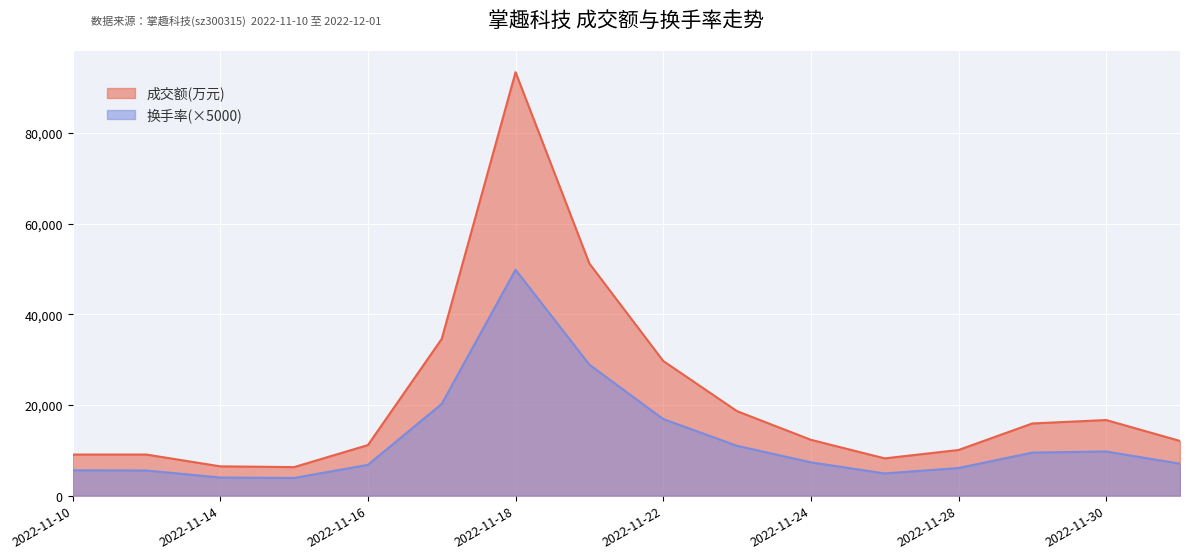

How many interior local peaks does the 换手率 series have?

2